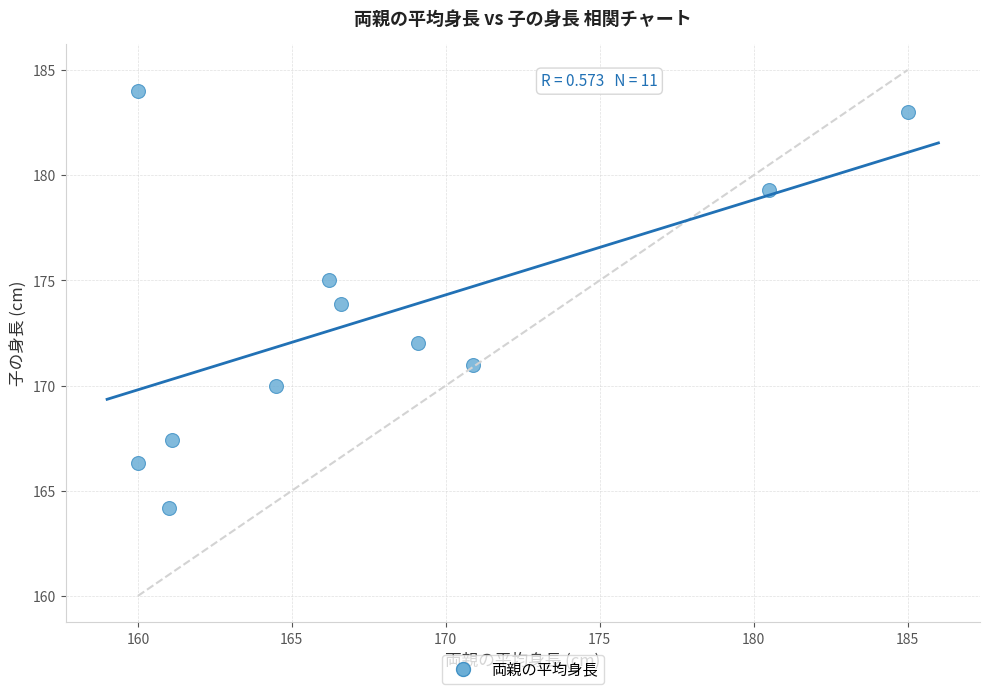

What is the range of X values (max minus min)?

25.0